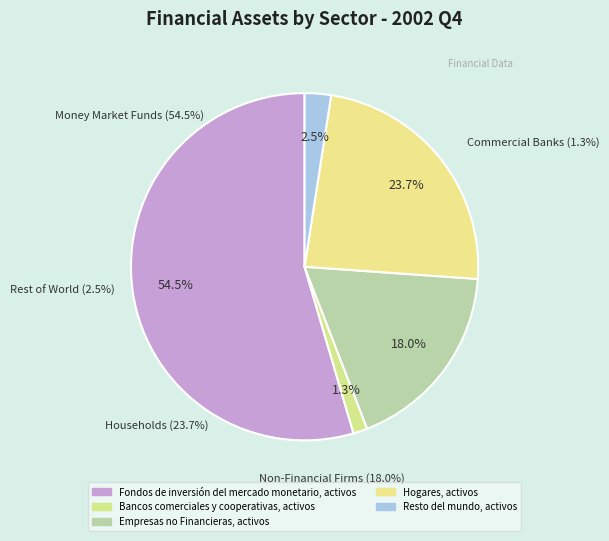

What is the ratio of the value at Hogares, activos to the value at Bancos comerciales y cooperativas, activos?

17.9